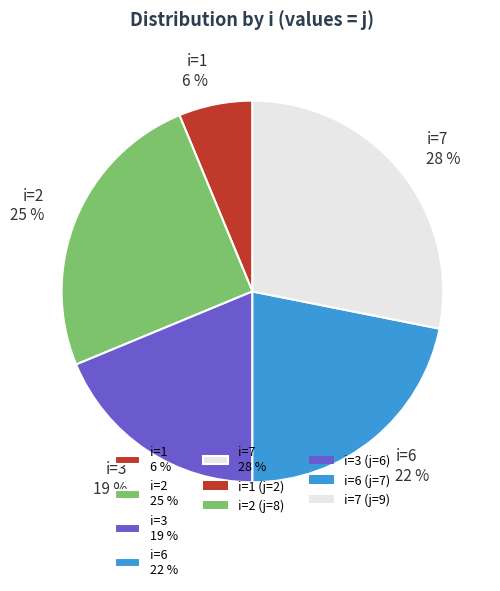

How many segments does this pie chart have?

5